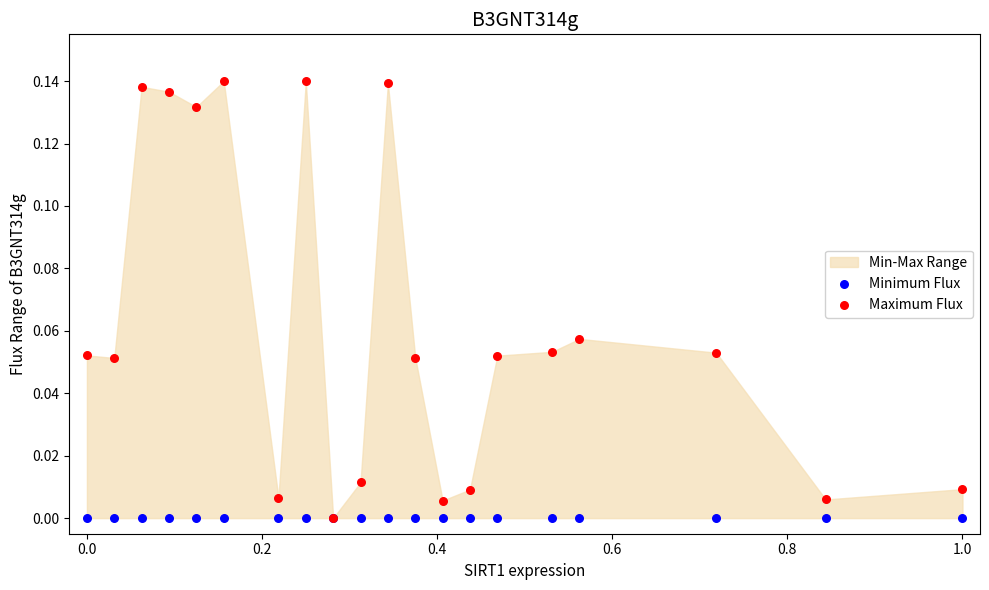

Which series has the widest spread of Y values?

Maximum Flux